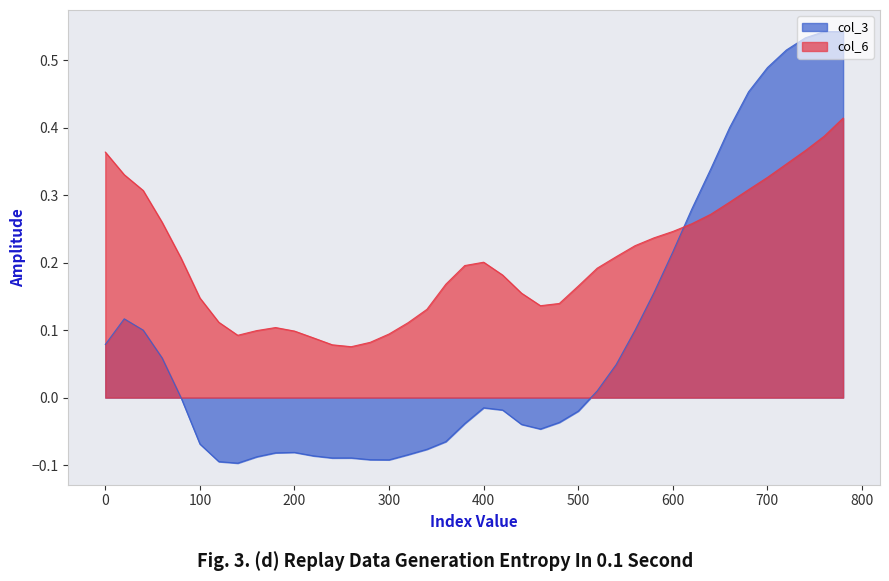

Which series has the widest spread of values?

col_3